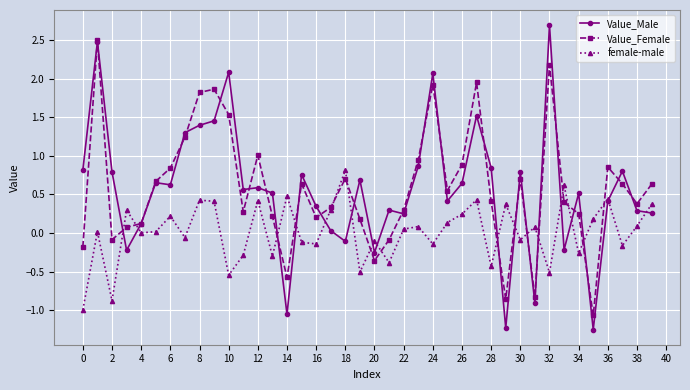

At how many categories does at least one series exceed 2?

4